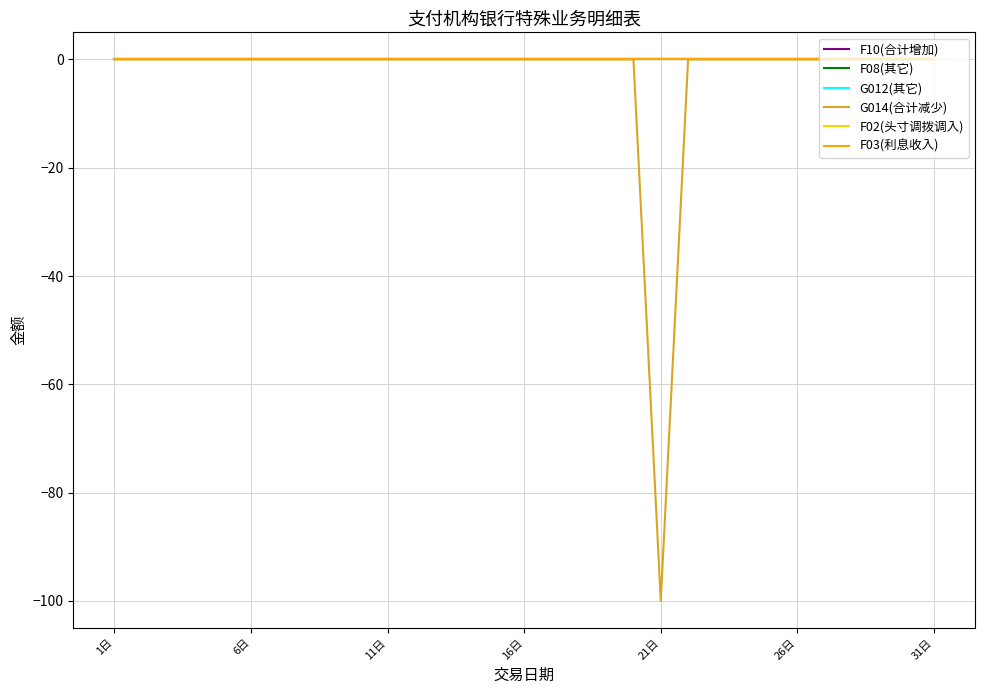

Is this an area chart (filled region under the line)?

No